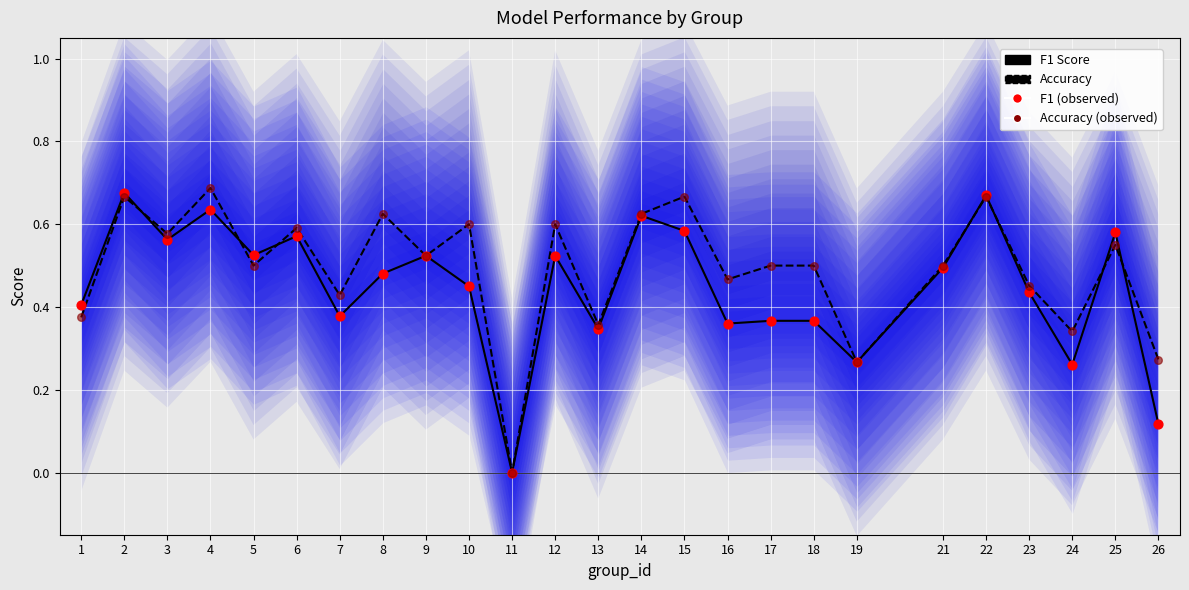

Which series reaches the minimum Y coordinate?

F1 Score